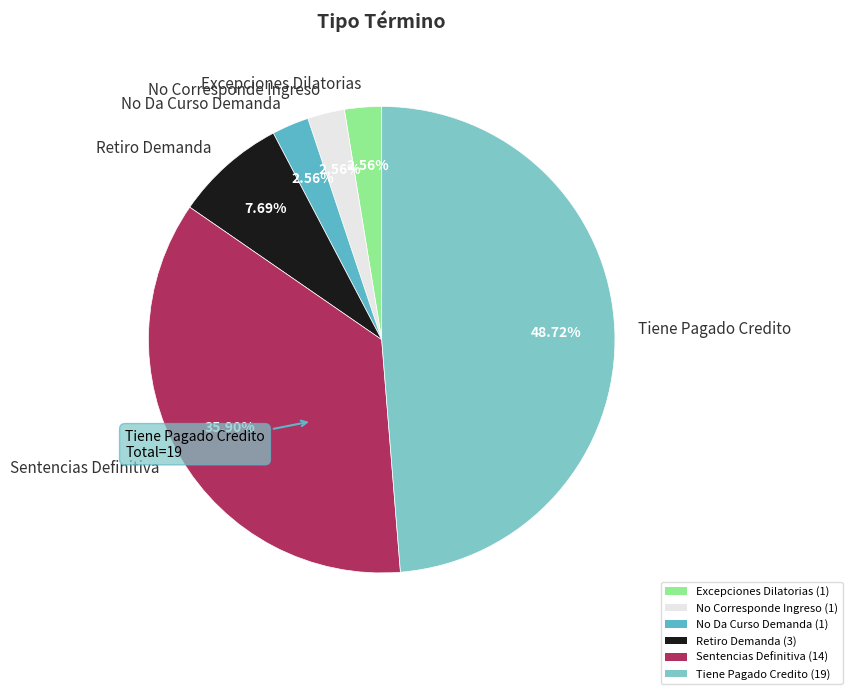

Is it true that Excepciones Dilatorias is 3% of the pie?

True